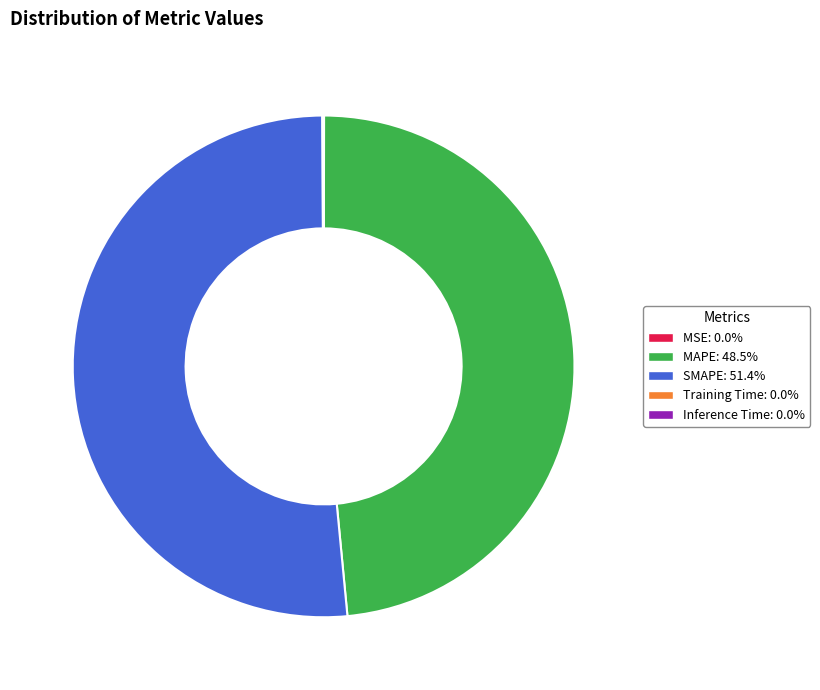

What is the largest slice in the pie chart?

SMAPE